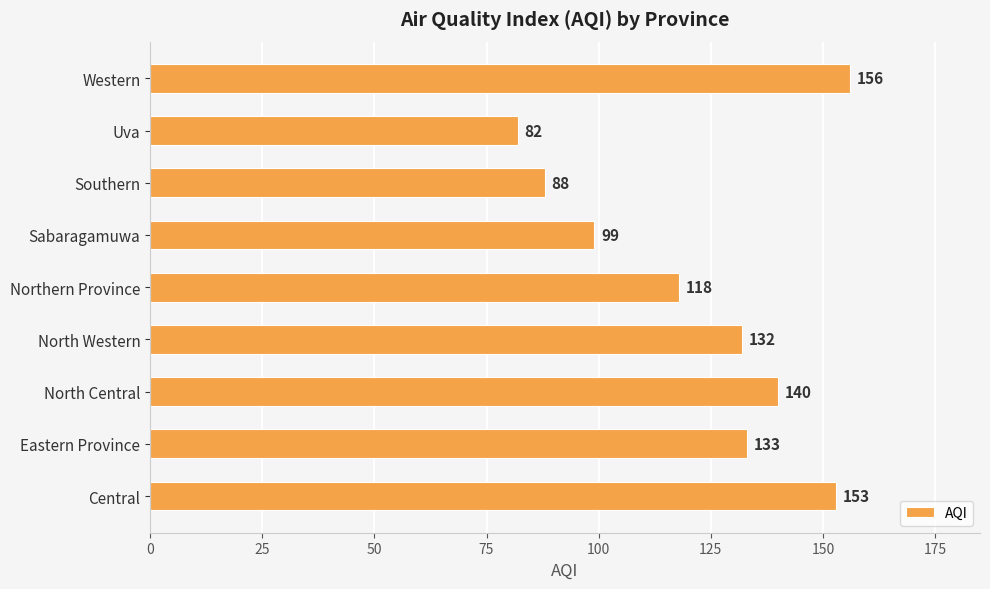

True or false: the data shows 156 at Southern.

False